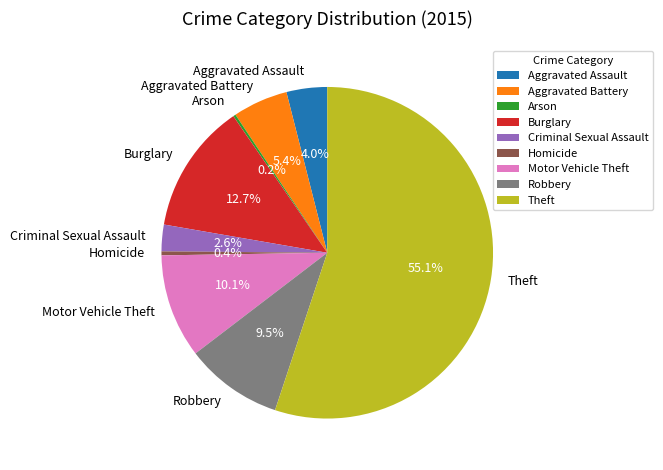

Does Theft account for over 50% of the chart?

Yes